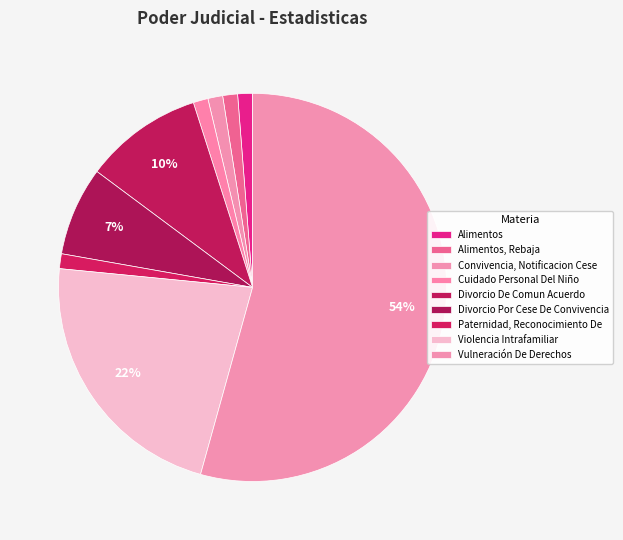

How many segments does this pie chart have?

9